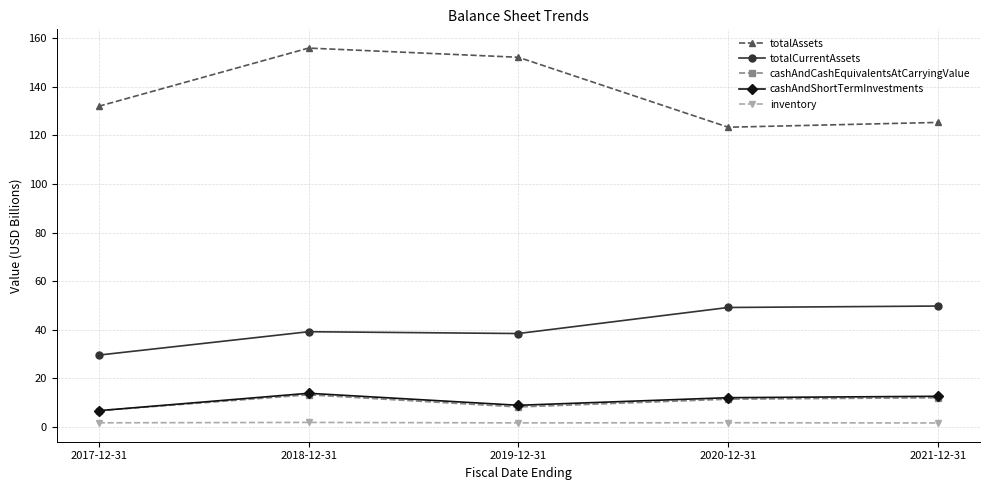

True or false: totalCurrentAssets and cashAndShortTermInvestments intersect in this chart.

False